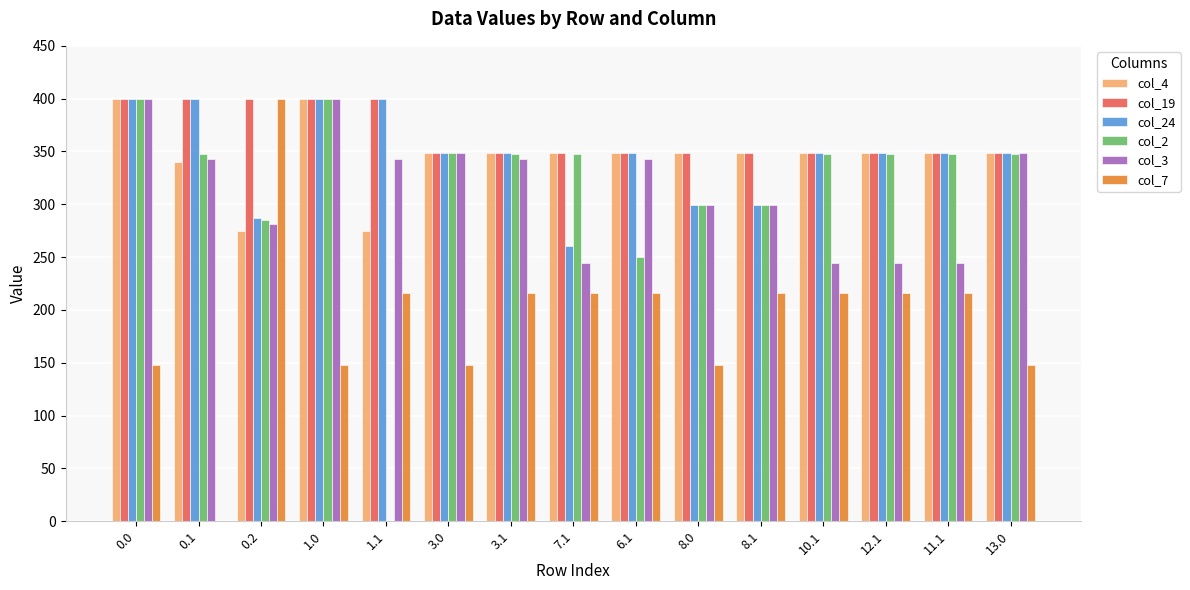

What is the sum of the col_24 values at 8.0 and 0.1?

698.4